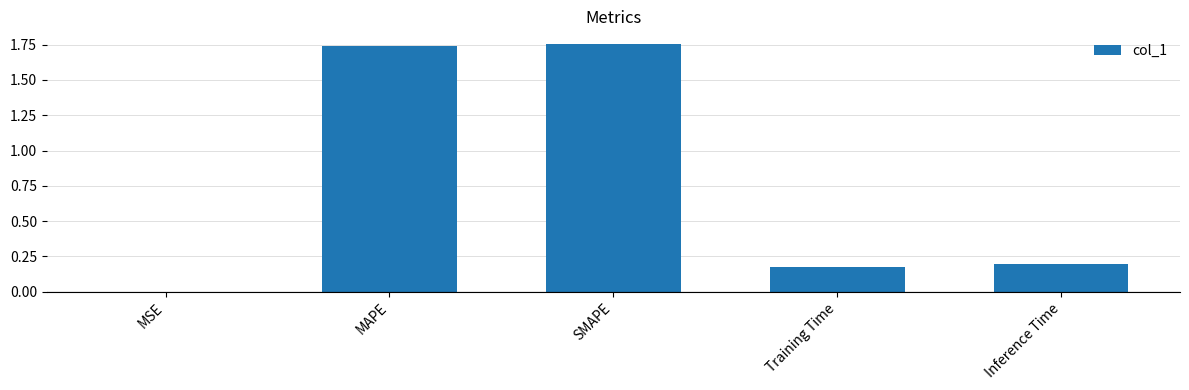

What is the sum of the values at SMAPE and Inference Time?

1.9